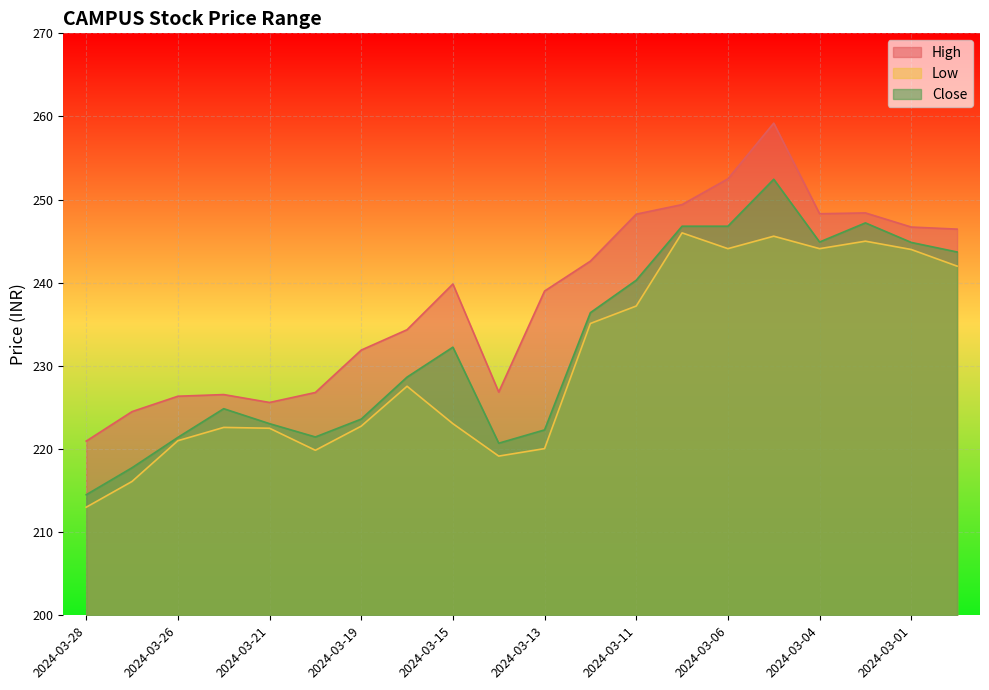

True or false: High and Close cross at least once.

False